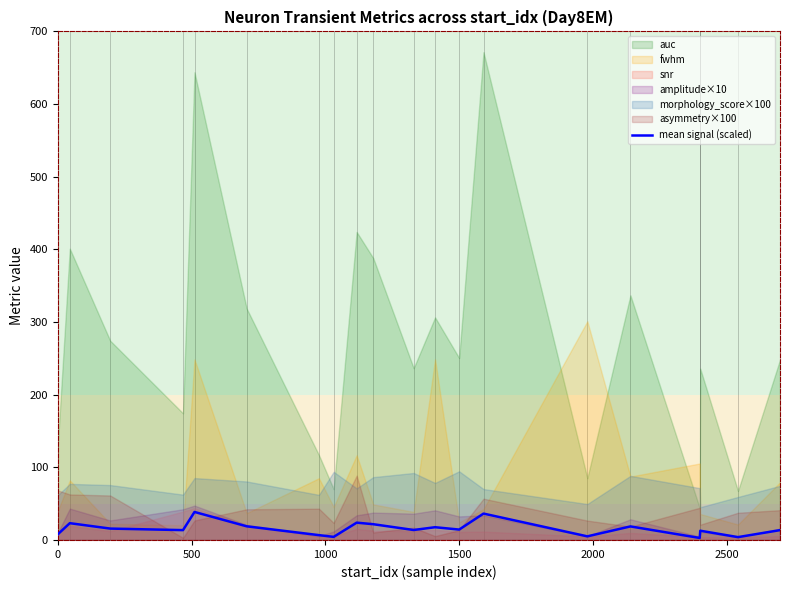

The mean signal (scaled) series shows 7.8 at 0. True or false?

True